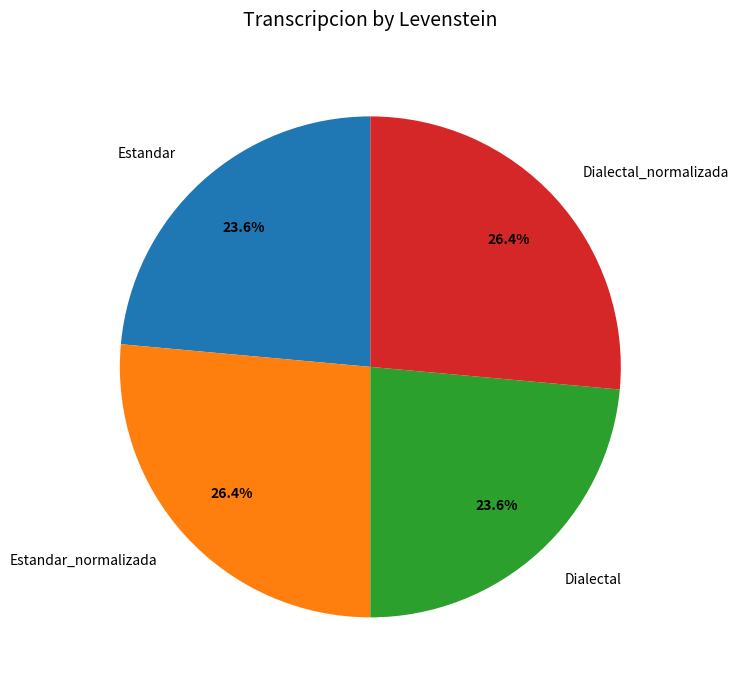

How much of the chart is everything except Dialectal_normalizada?

73.6%